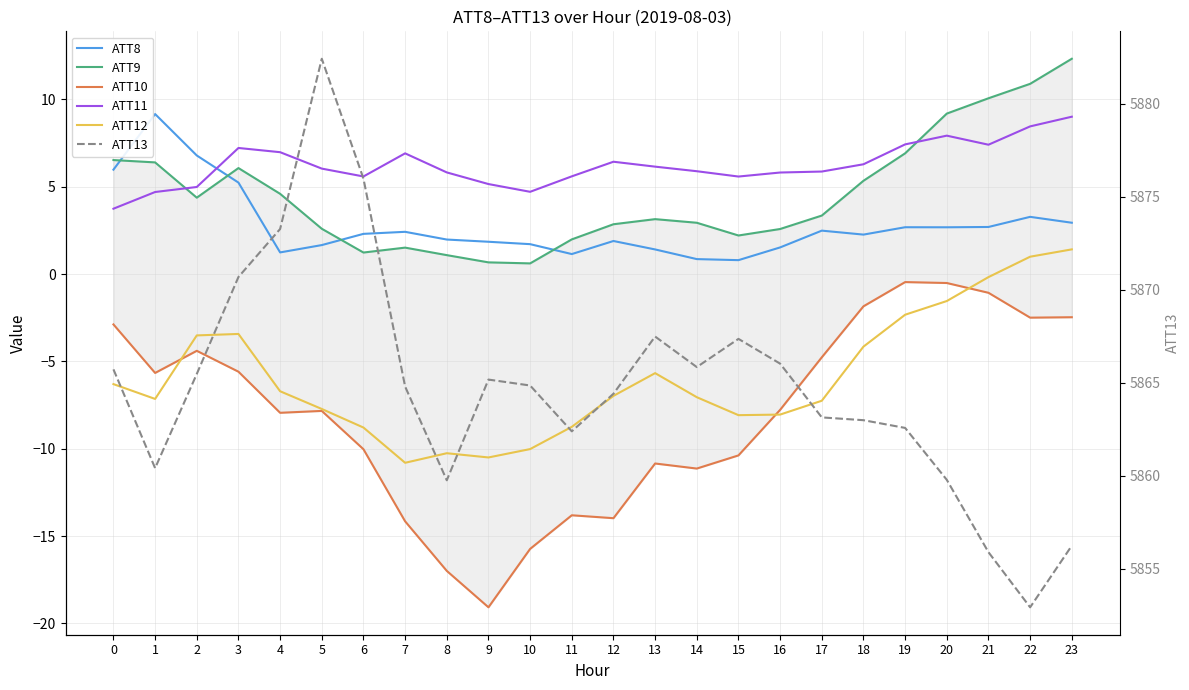

Between which two adjacent categories do ATT9 and ATT8 first intersect?

0 and 1